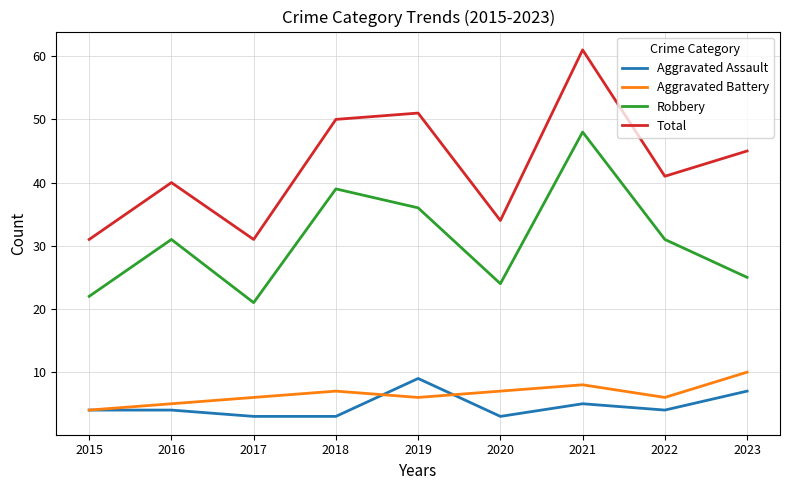

What is the highest value of the Aggravated Assault series?

9